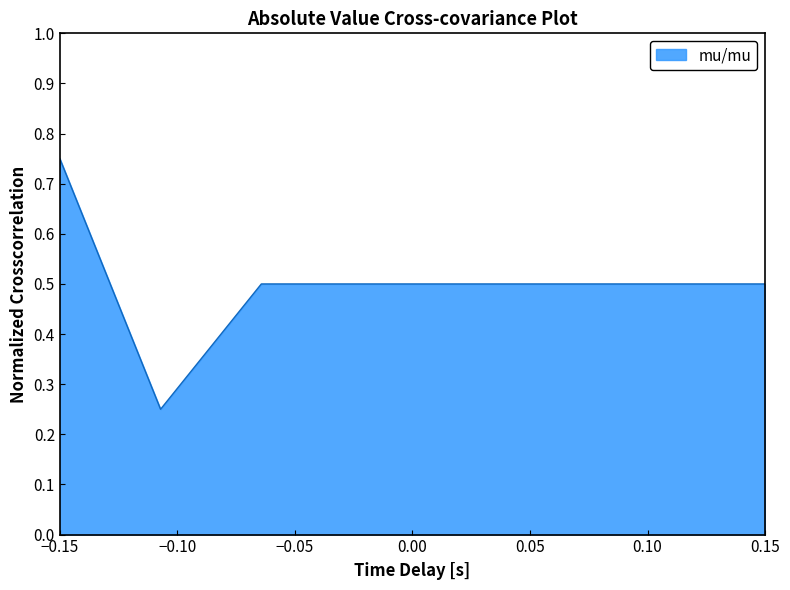

What is the average value?

0.5